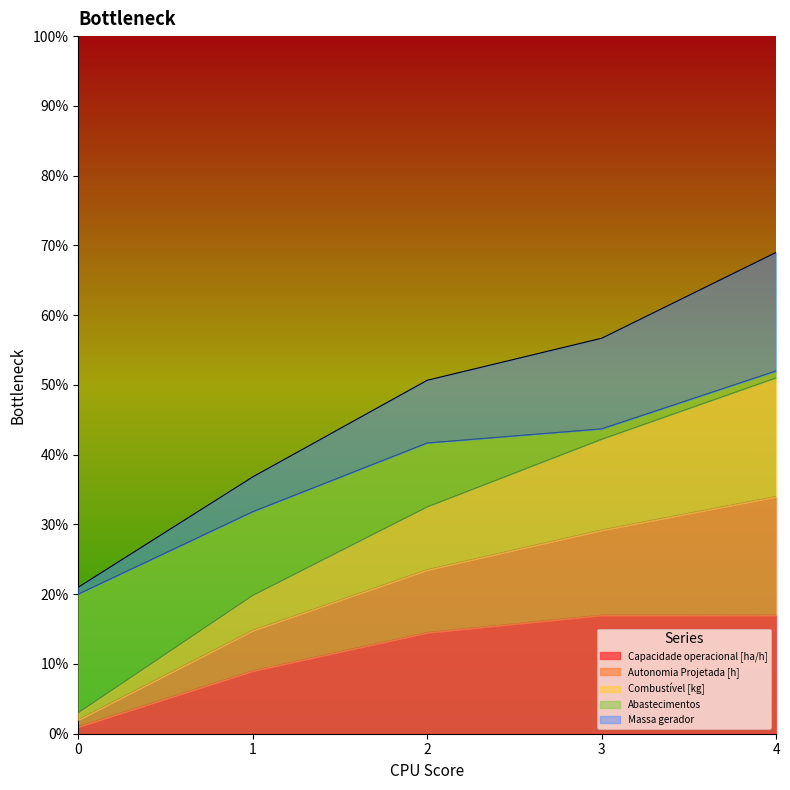

The value of Autonomia Projetada [h] at 1 is 25.7. True or false?

False